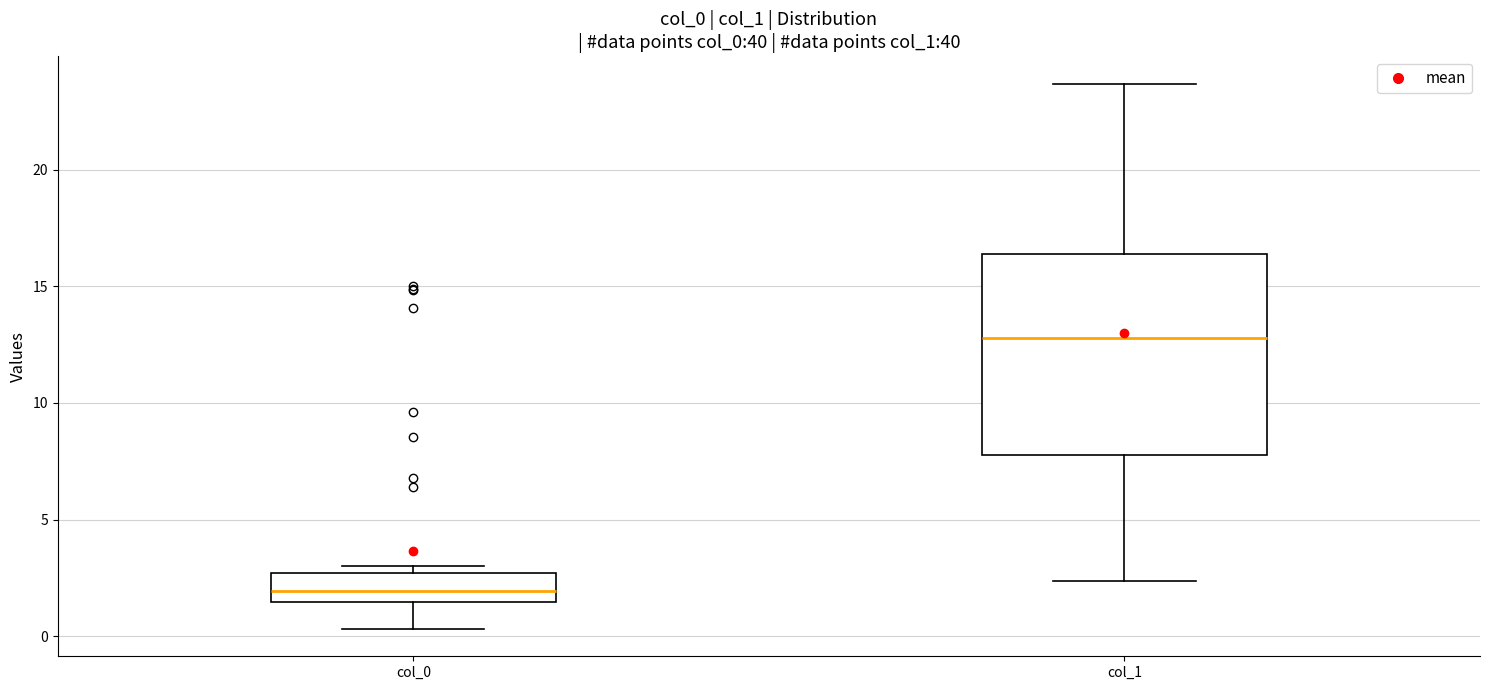

Which box is the tallest, from its lower edge to its upper edge?

col_1